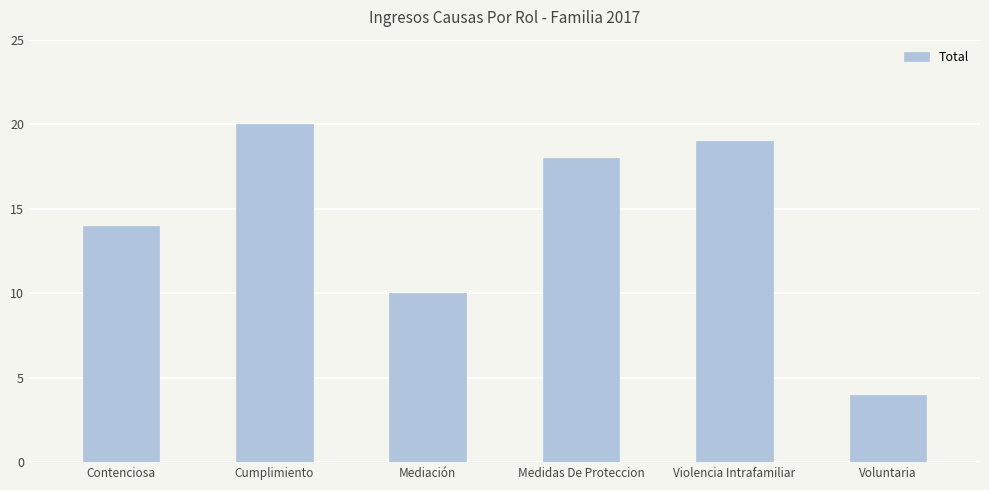

What is the label of the 5th bar from the right?

Cumplimiento